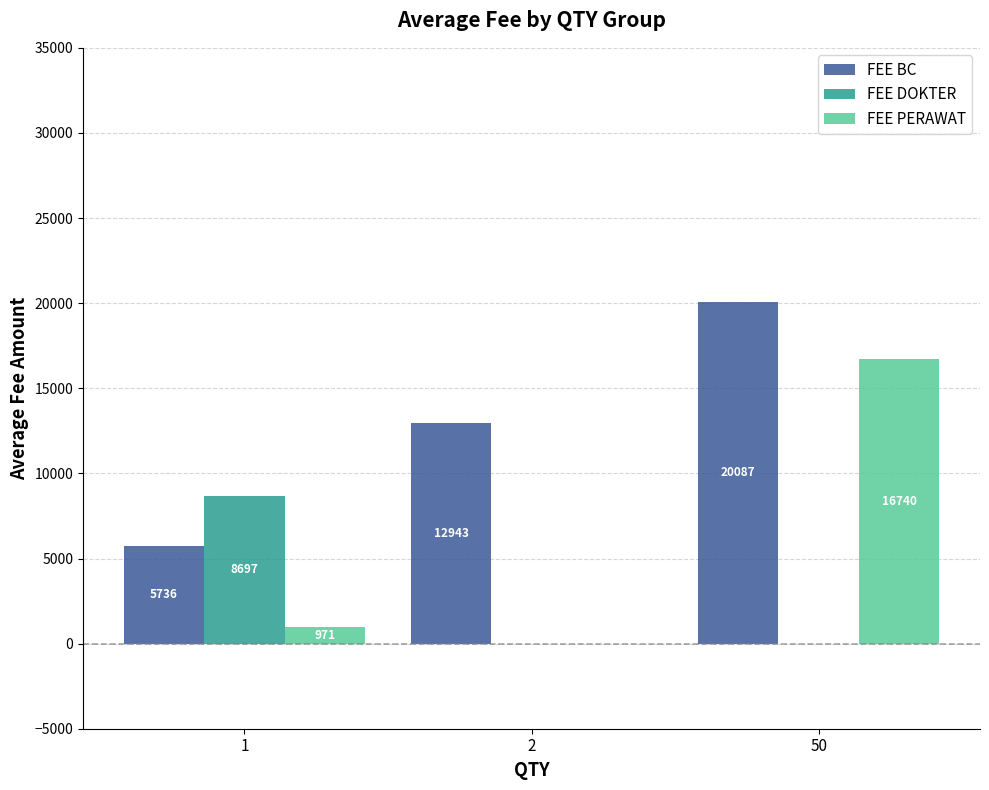

Is the value of FEE BC at 50 greater than the value of FEE PERAWAT at 50?

Yes